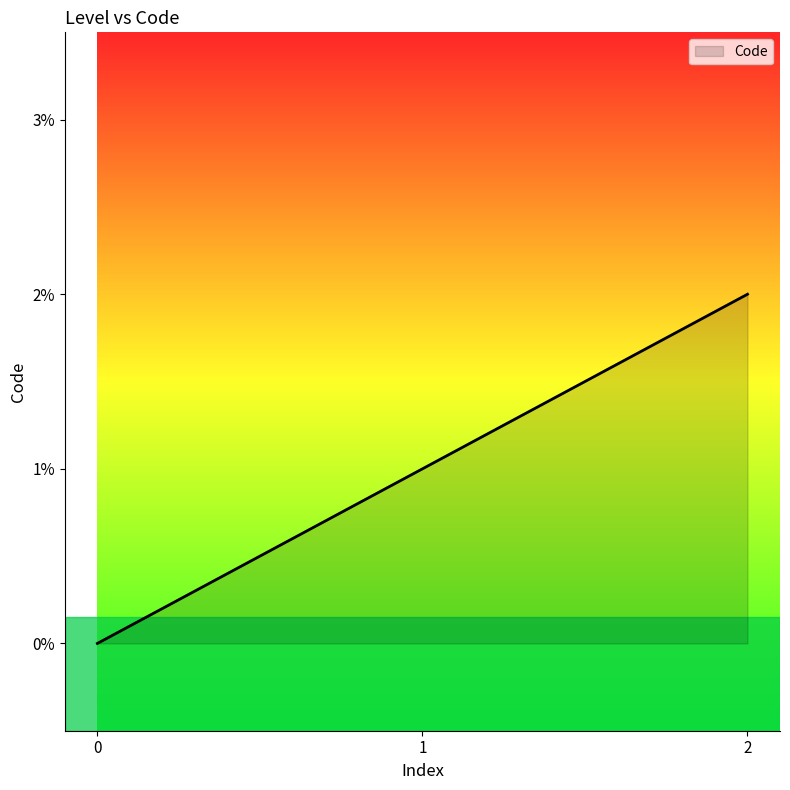

What is the difference between the second highest and minimum values?

1